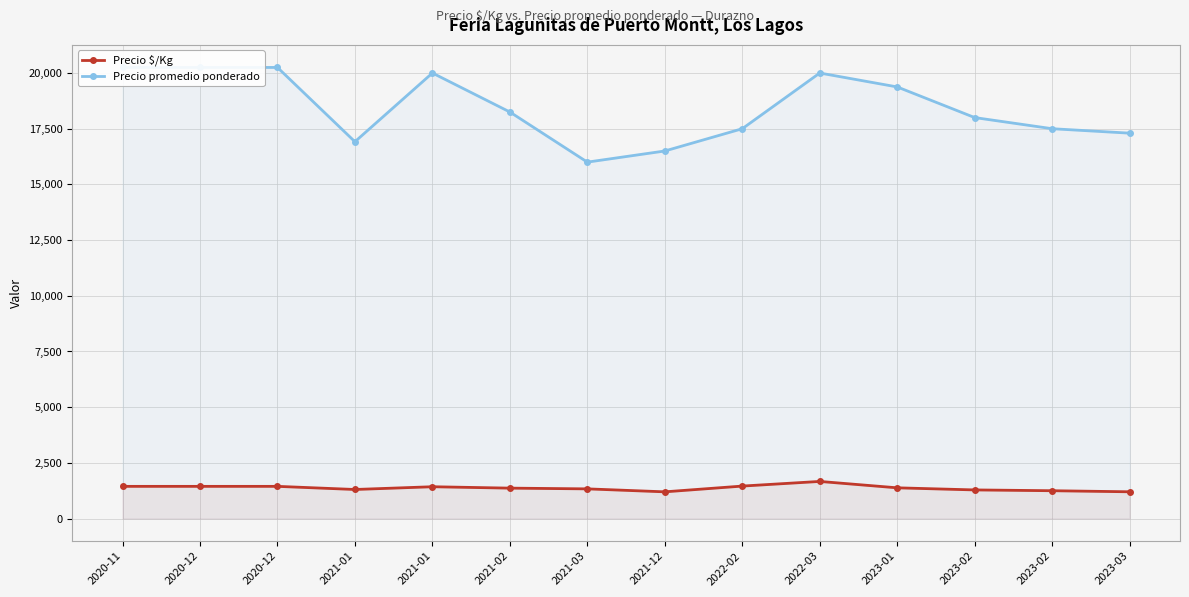

At which category does the chart reach its peak across all series?

2020-11